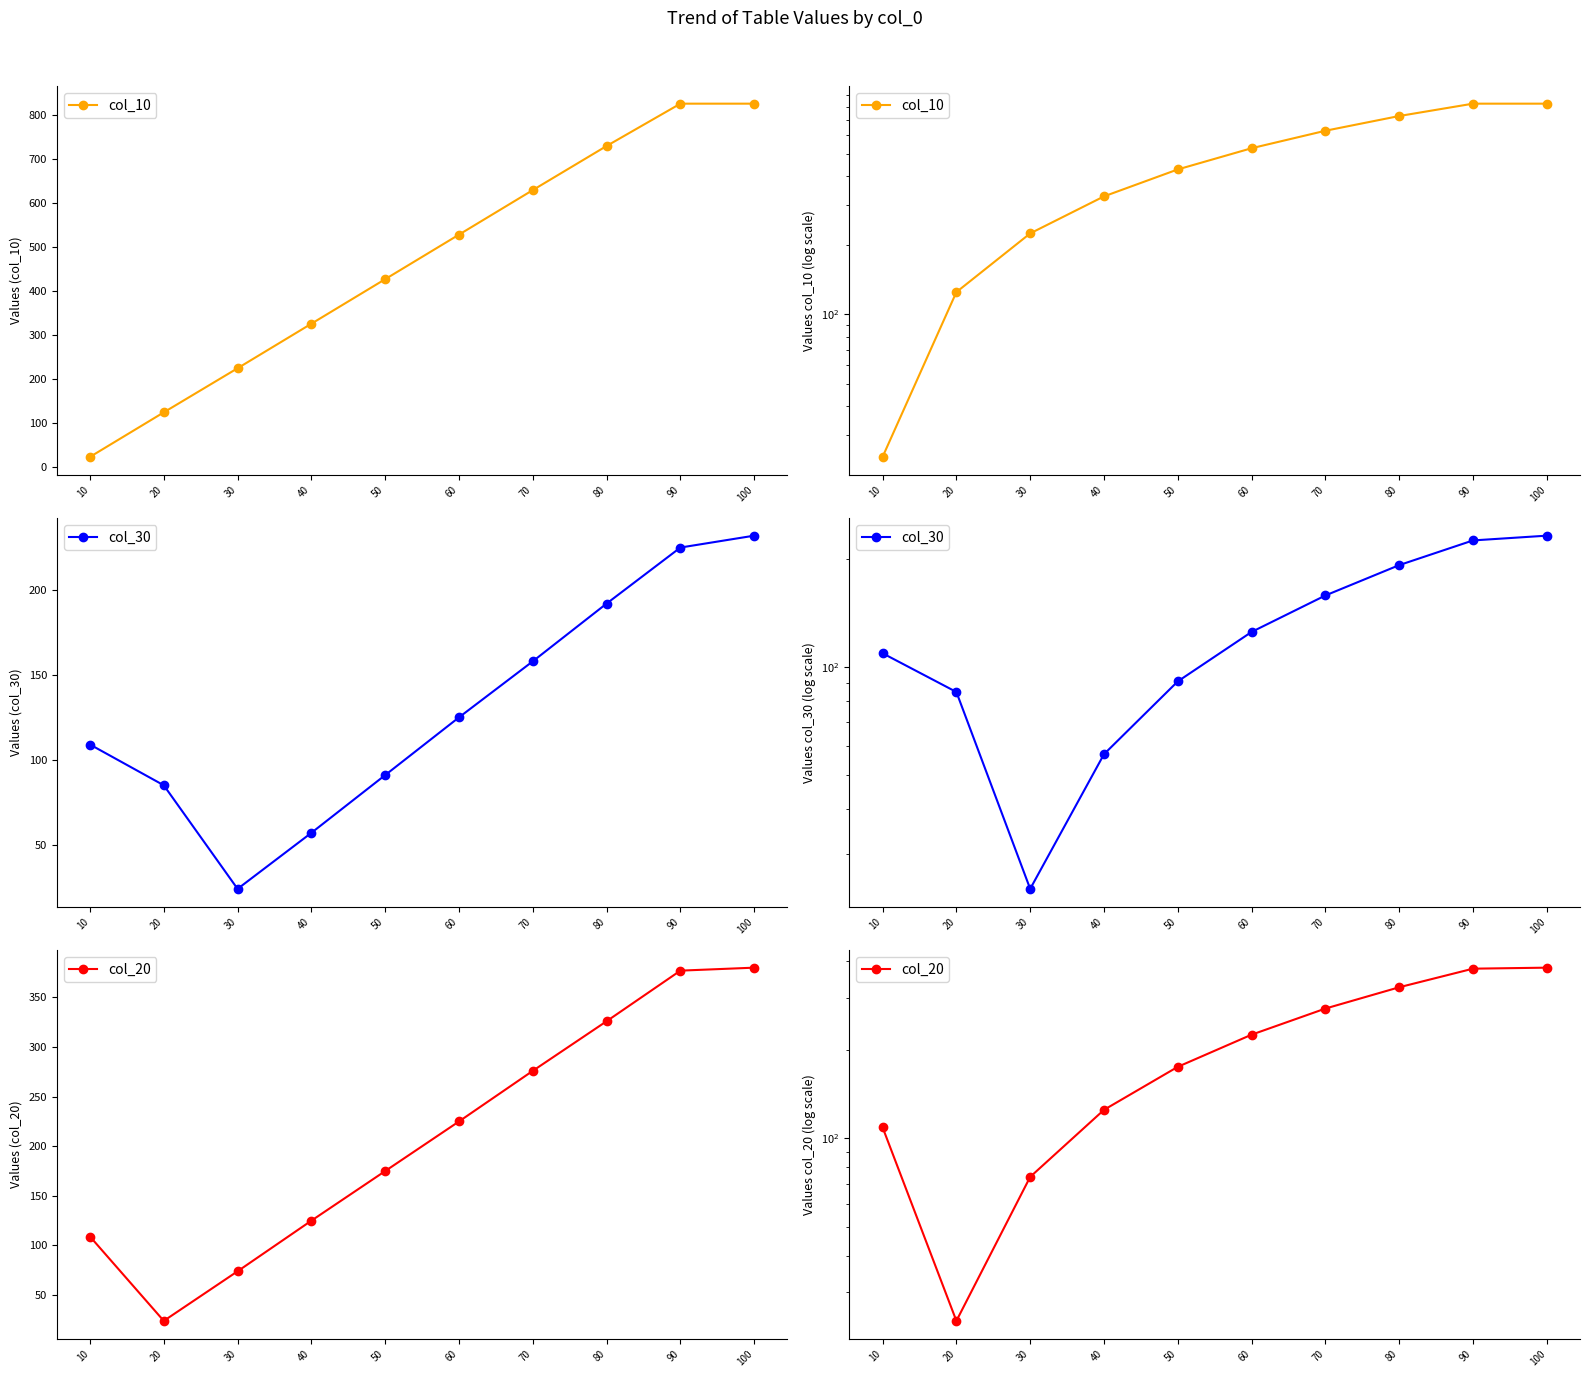

At which label does col_10 first exceed 528?

100